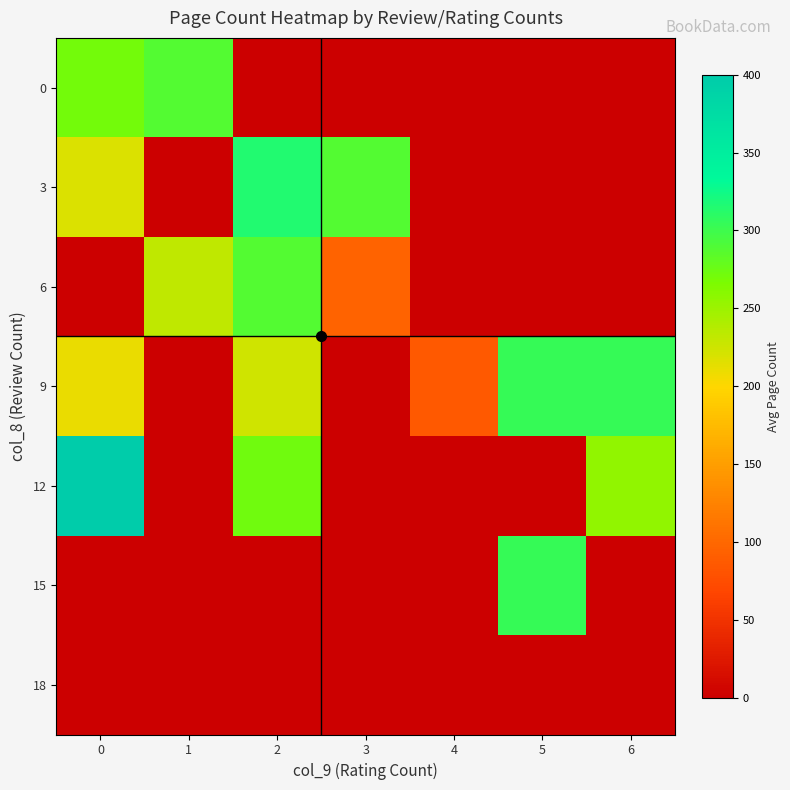

Which series has the widest spread of values?

12